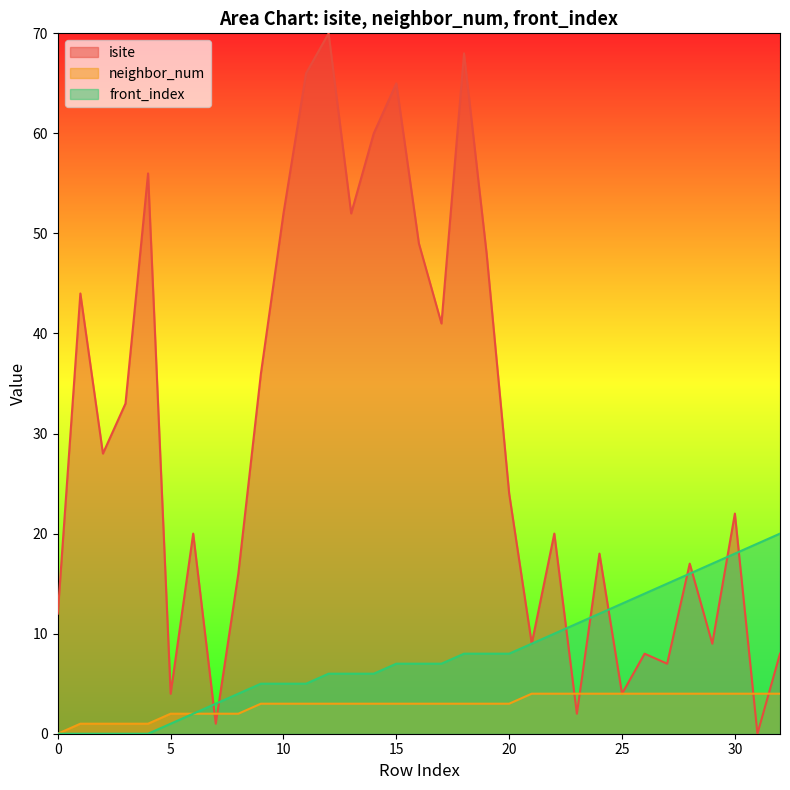

Reading left to right, list all the values displayed in this chart.

isite: 0=12	1=44	2=28	3=33	4=56	5=4	6=20	7=1	8=16	9=36	10=52	11=66	12=70	13=52	14=60	15=65	16=49	17=41	18=68	19=48	20=24	21=9	22=20	23=2	24=18	25=4	26=8	27=7	28=17	29=9	30=22	31=0	32=8
neighbor_num: 0=0	1=1	2=1	3=1	4=1	5=2	6=2	7=2	8=2	9=3	10=3	11=3	12=3	13=3	14=3	15=3	16=3	17=3	18=3	19=3	20=3	21=4	22=4	23=4	24=4	25=4	26=4	27=4	28=4	29=4	30=4	31=4	32=4
front_index: 0=0	1=0	2=0	3=0	4=0	5=1	6=2	7=3	8=4	9=5	10=5	11=5	12=6	13=6	14=6	15=7	16=7	17=7	18=8	19=8	20=8	21=9	22=10	23=11	24=12	25=13	26=14	27=15	28=16	29=17	30=18	31=19	32=20